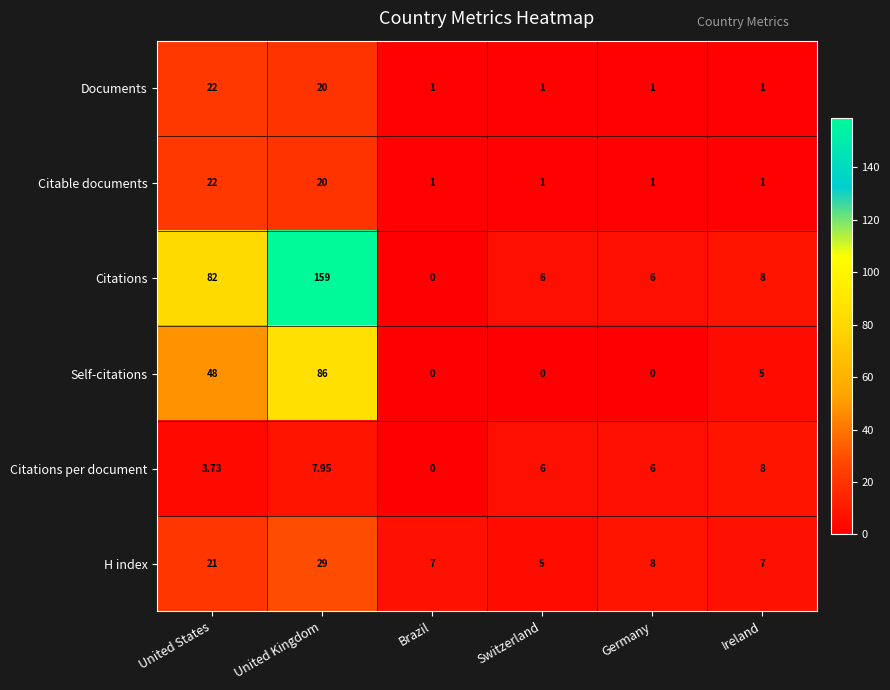

Where does the Self-citations series first go above 5?

United States